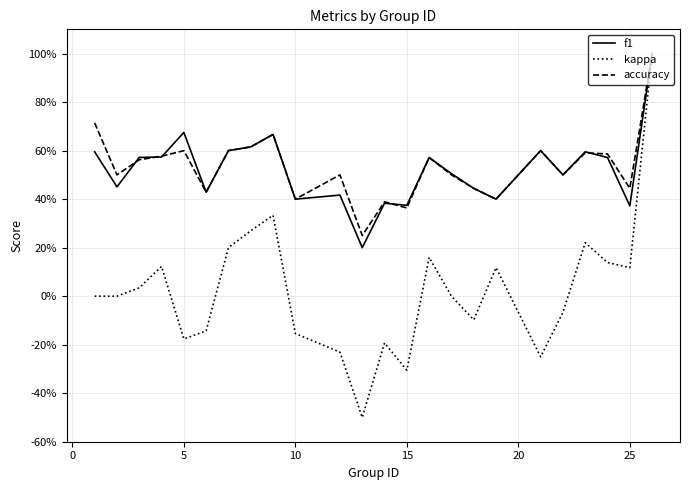

What is the sum of all f1 values?

12.5